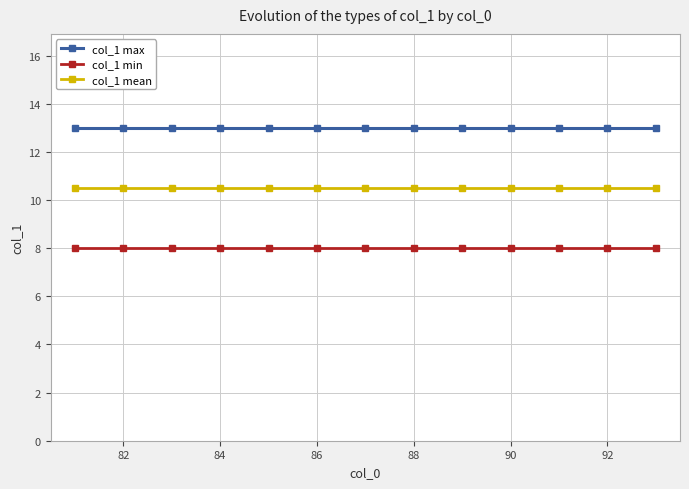

True or false: col_1 mean and col_1 min cross at least once.

False